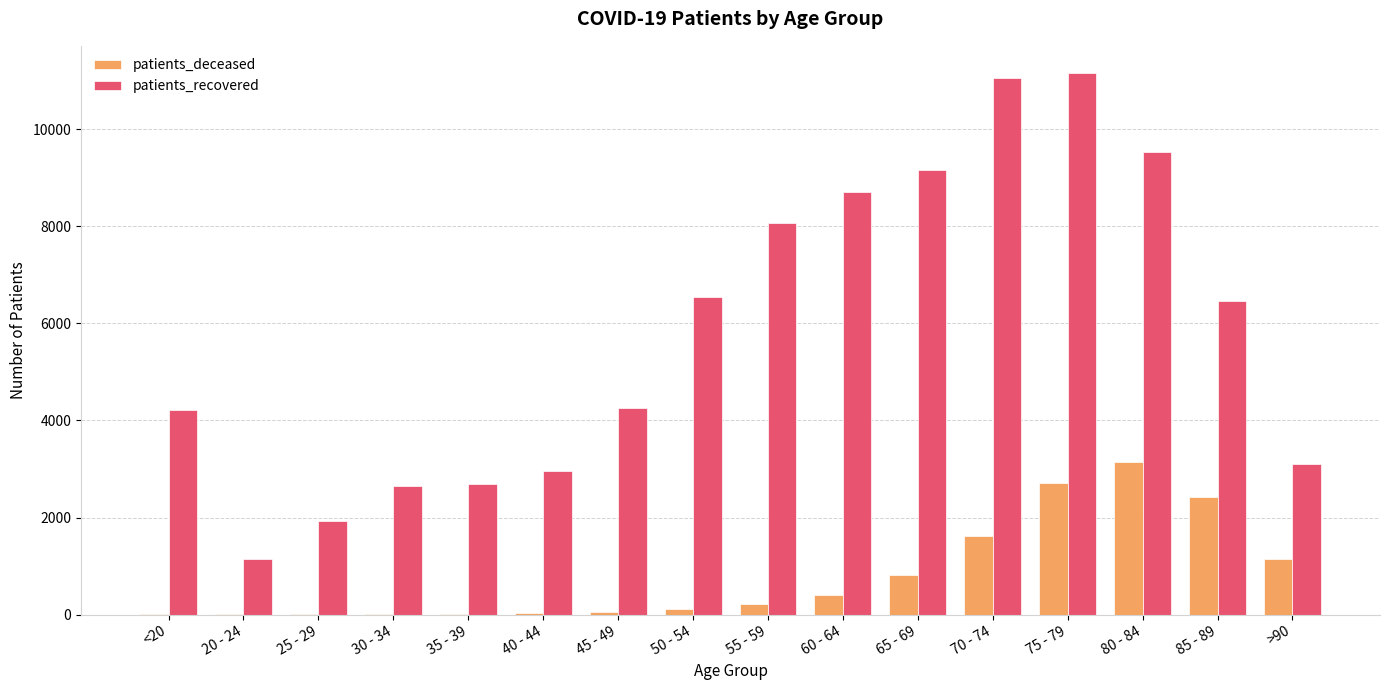

At which category is the sum across all series the highest?

75 - 79